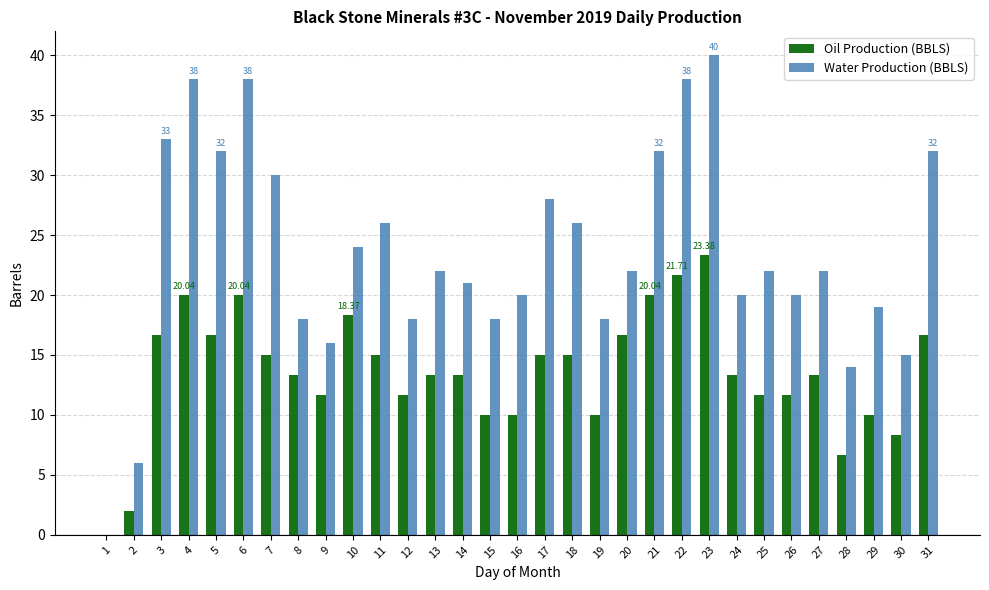

What is the sum of all Oil Production (BBLS) values?

421.2